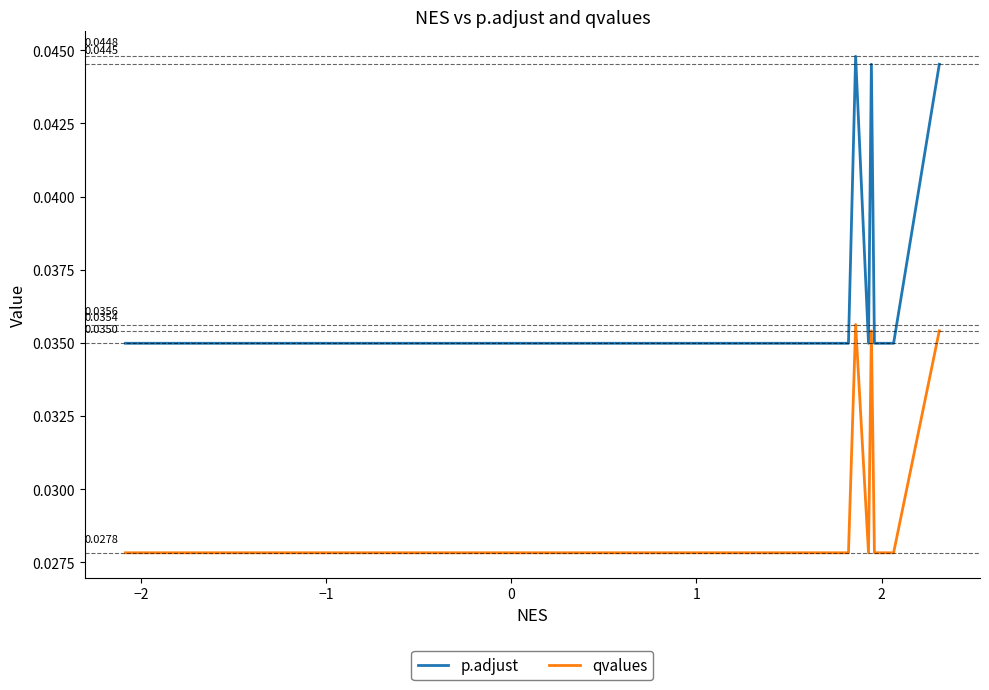

Which series has the largest total across all categories?

p.adjust